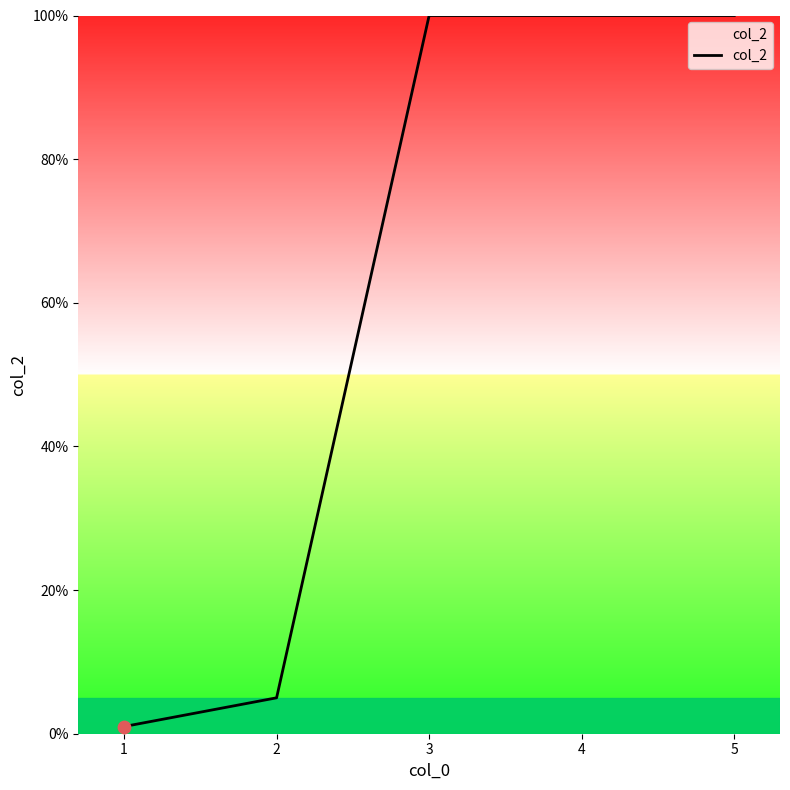

Which has a higher value, 5 or 1?

5